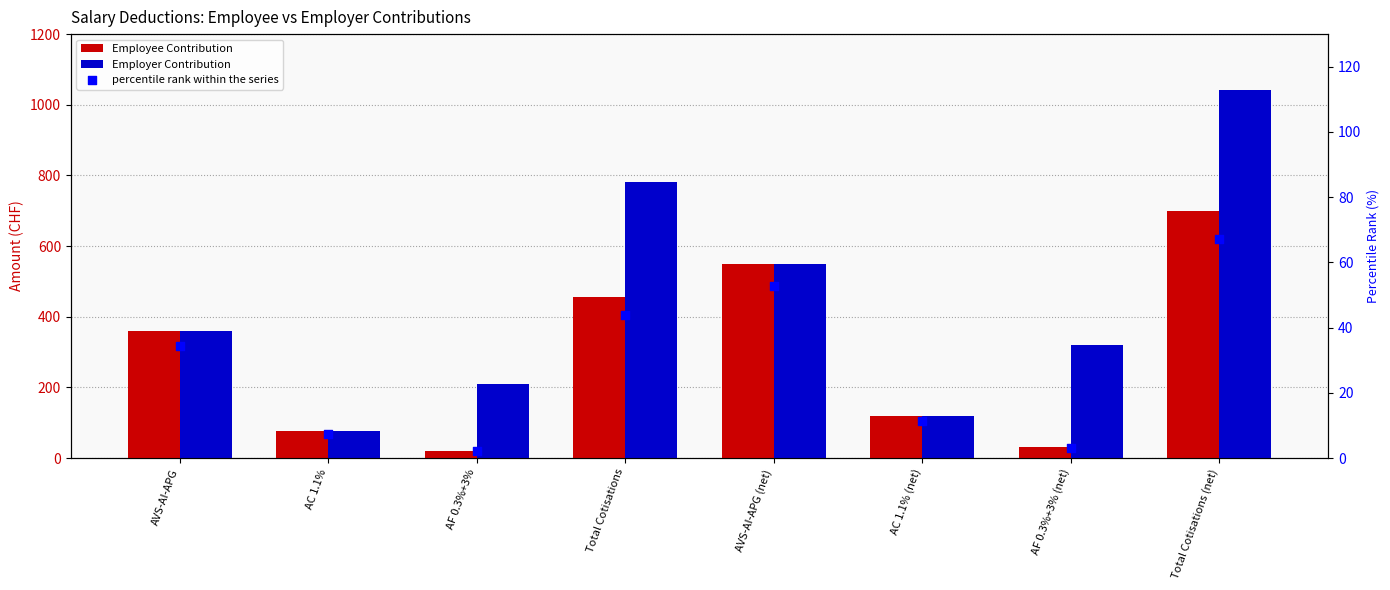

At which category is the sum across all series the highest?

Total Cotisations (net)